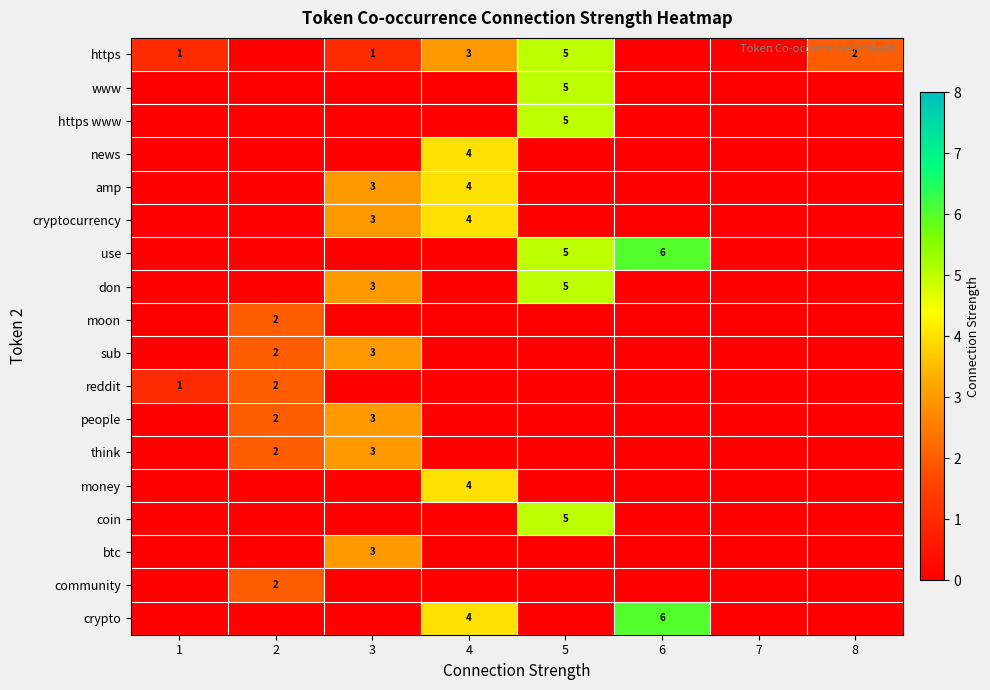

Which category has the lowest value across all series?

2